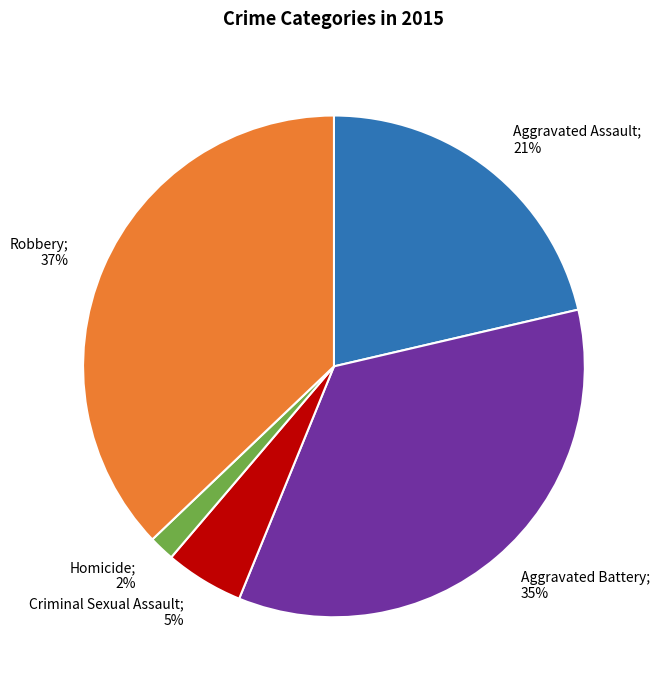

What is the smallest slice in the pie chart?

Homicide